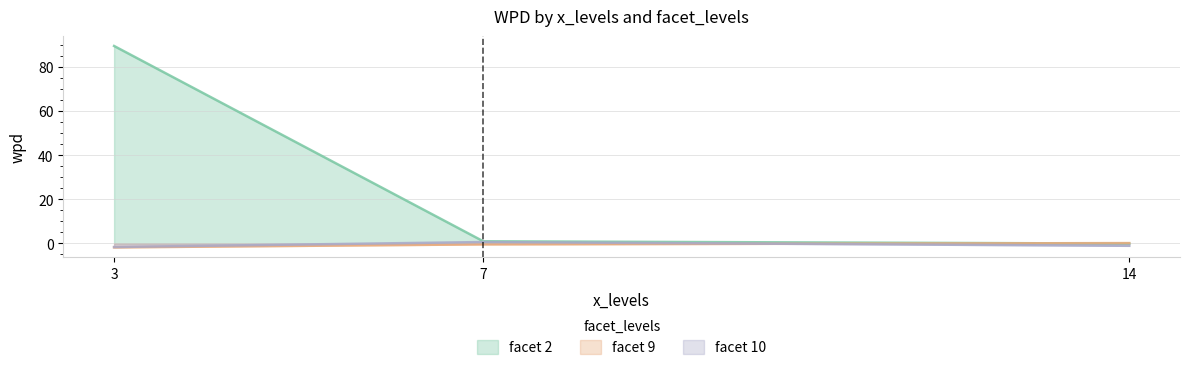

What is the lowest value of the facet_levels series?

2.0